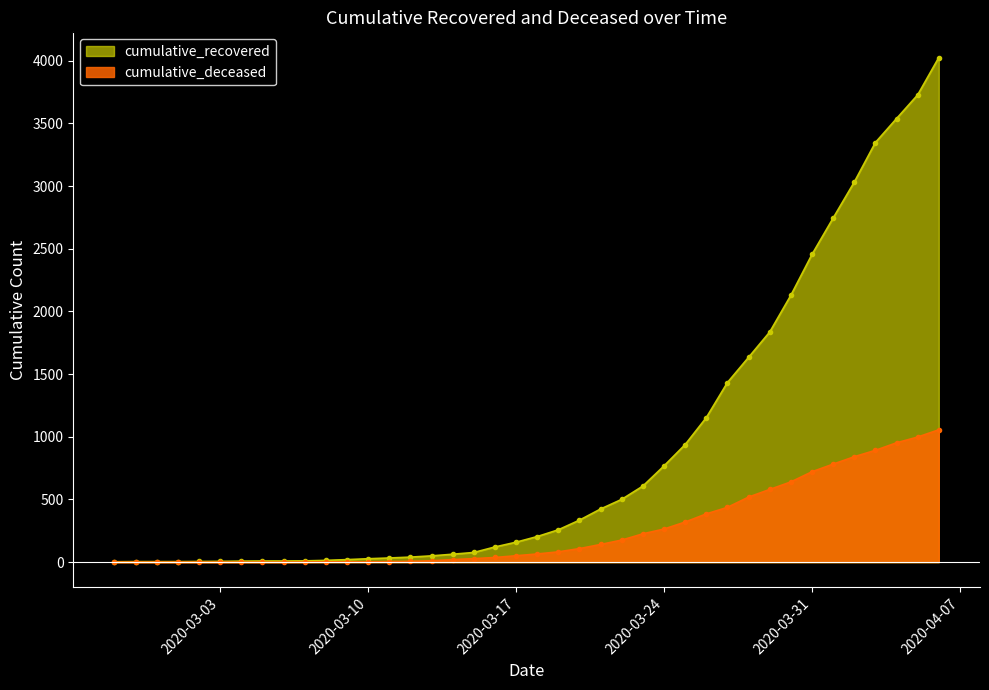

What is the highest value of the cumulative_recovered series?

4026